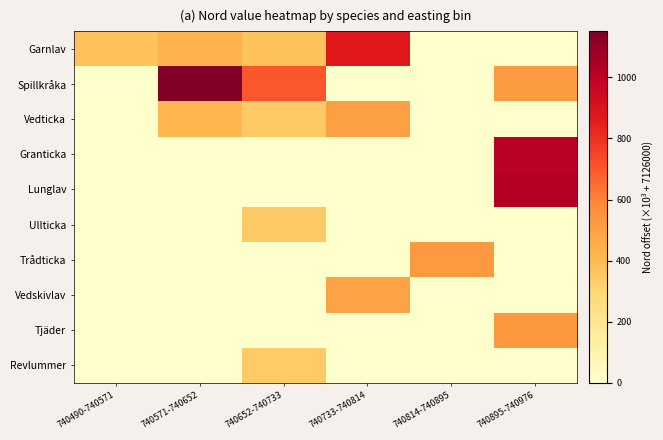

Count the number of data series in this chart.

10